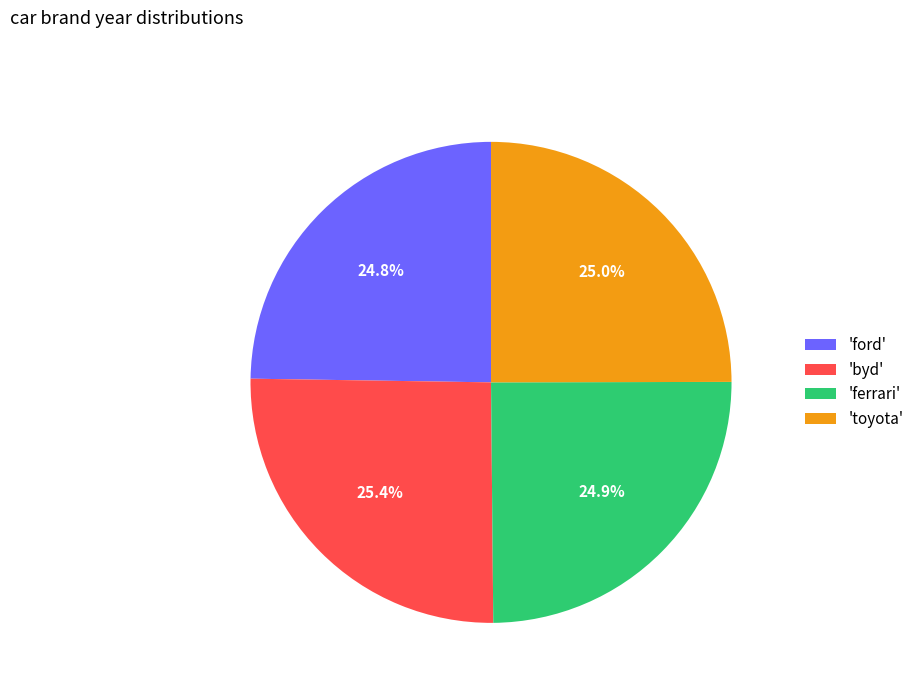

Is there a majority slice in this chart?

No